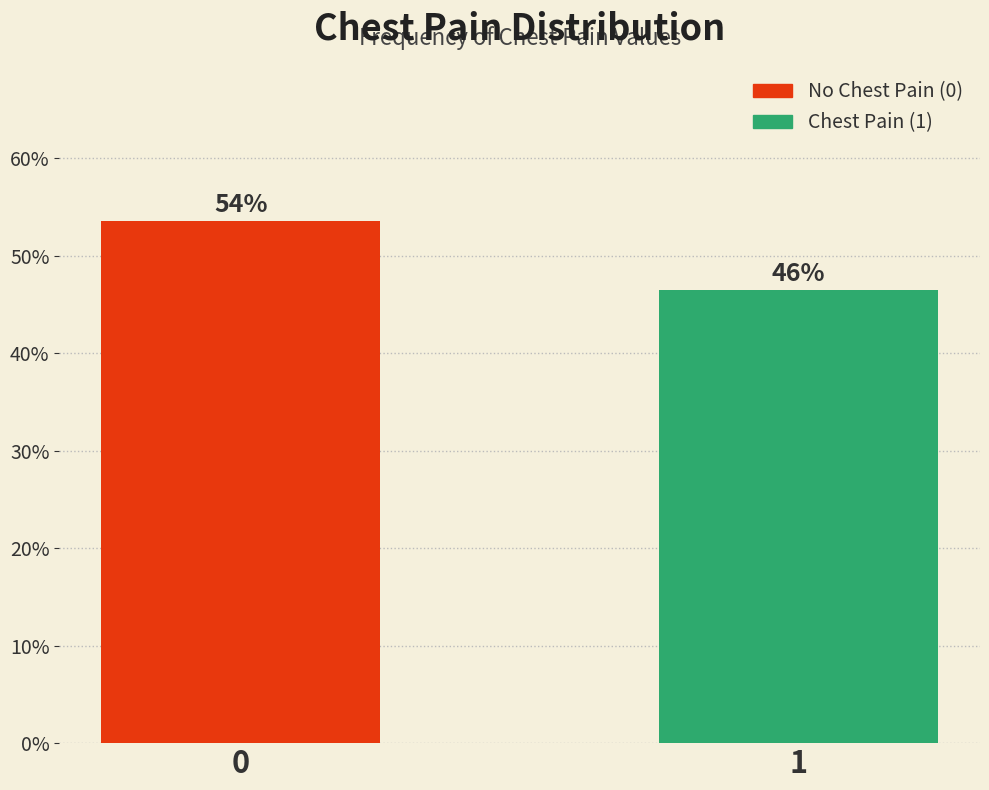

Are the bars horizontal?

No